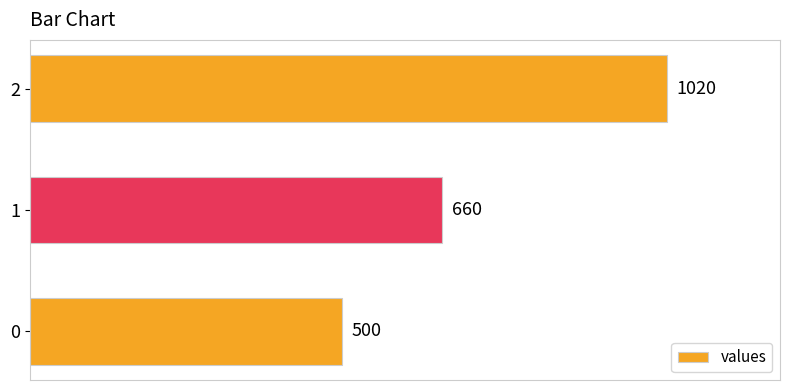

How many data points does each series have?

3